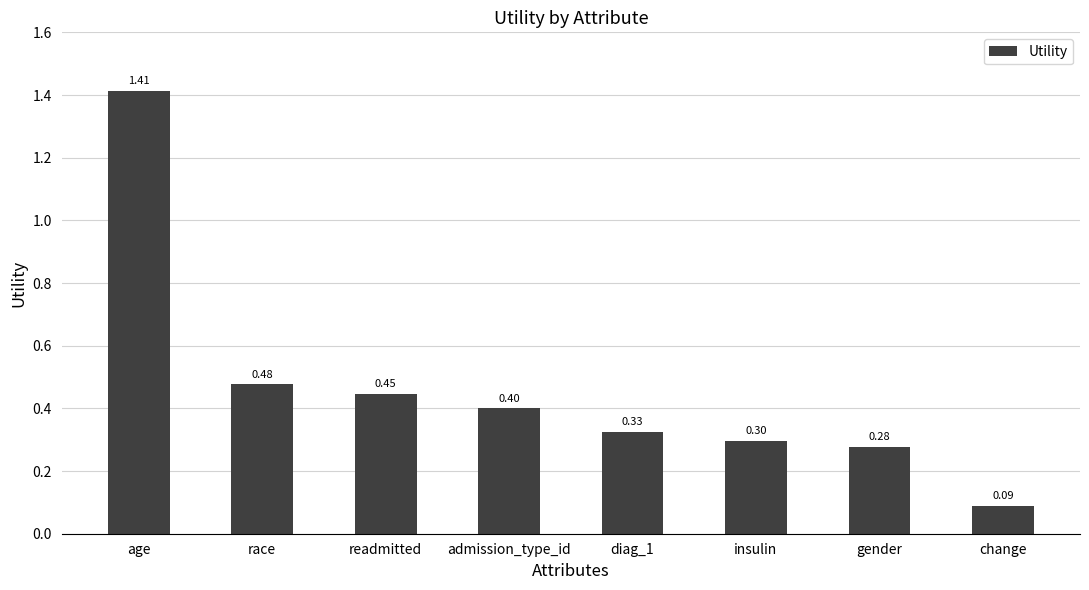

What is the sum of all values?

3.7